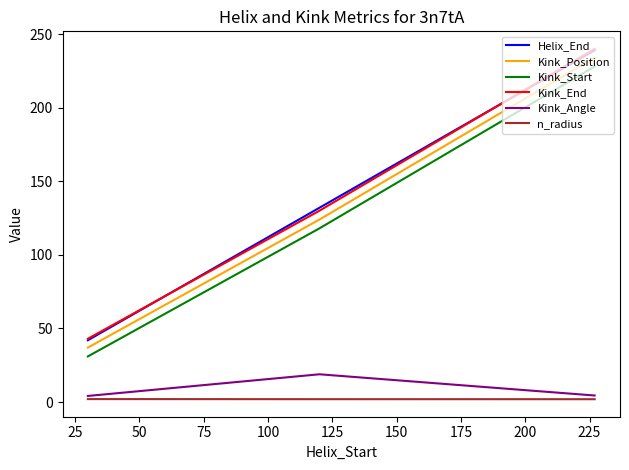

What is the highest value of the Kink_Start series?

228.0